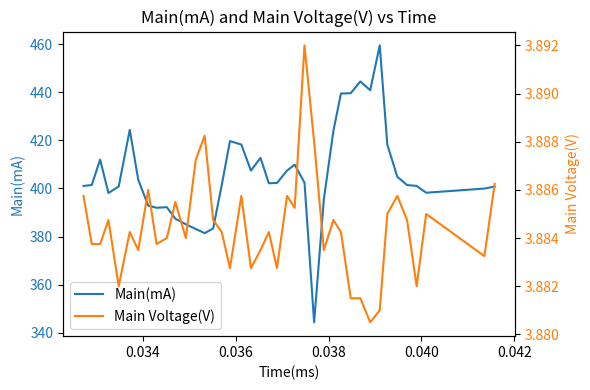

What is the minimum value for Main(mA)?

344.4